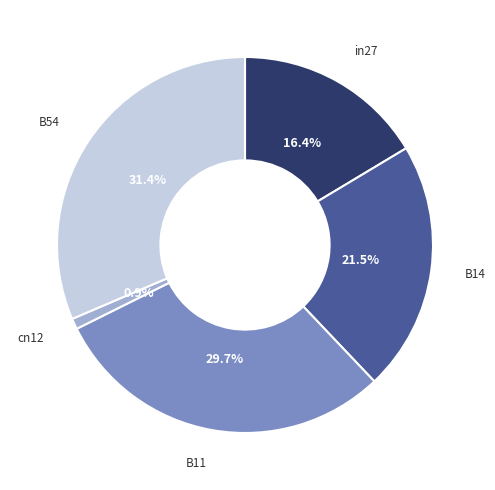

Does any single category account for the majority?

No